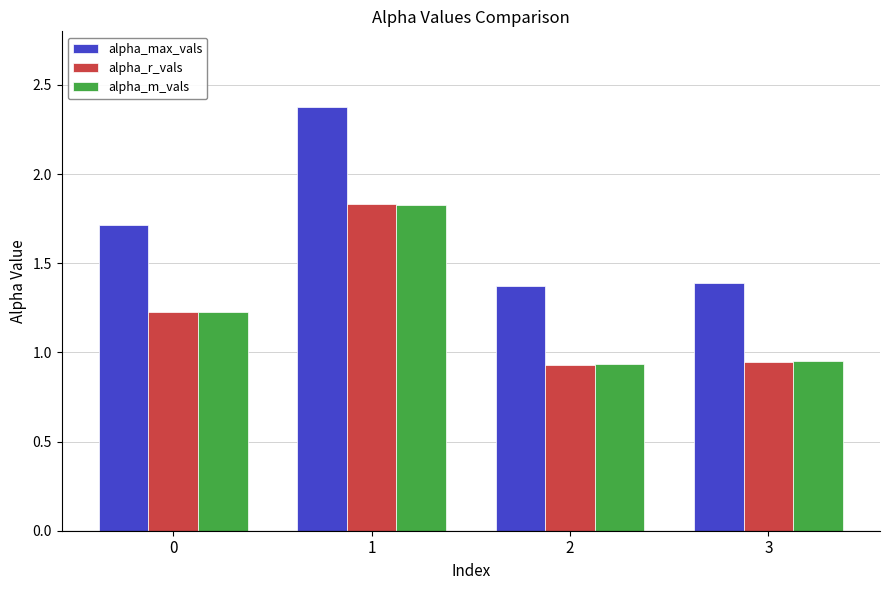

How many alpha_max_vals values are between 1 and 2?

3